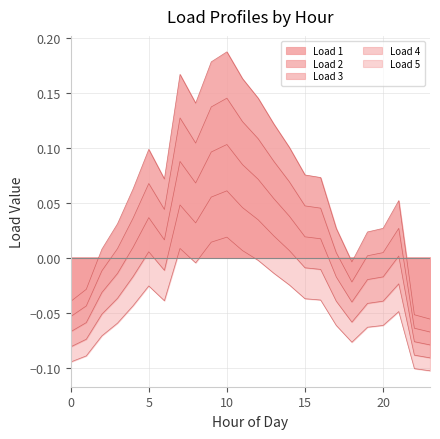

How many values in the Load 1 series exceed 0?

19